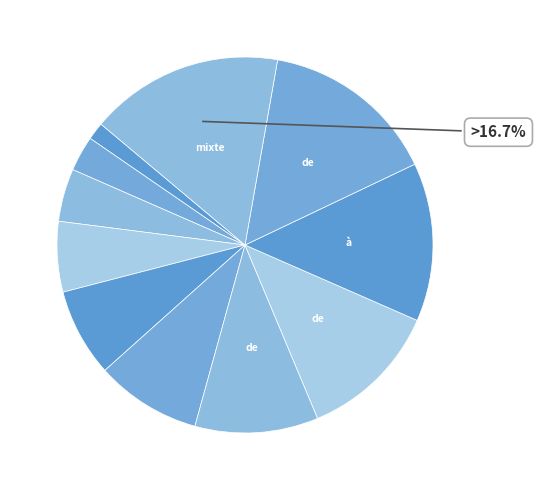

How many slices are in this pie chart?

11